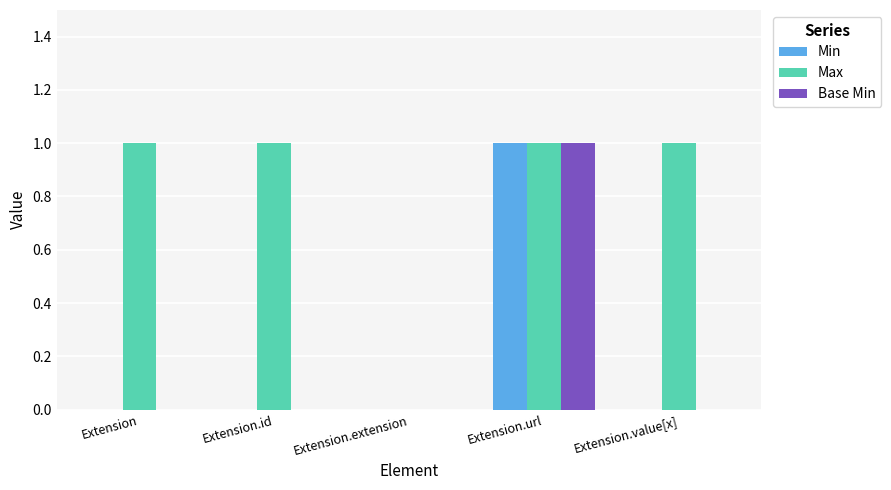

At which category is the sum across all series the highest?

Extension.url